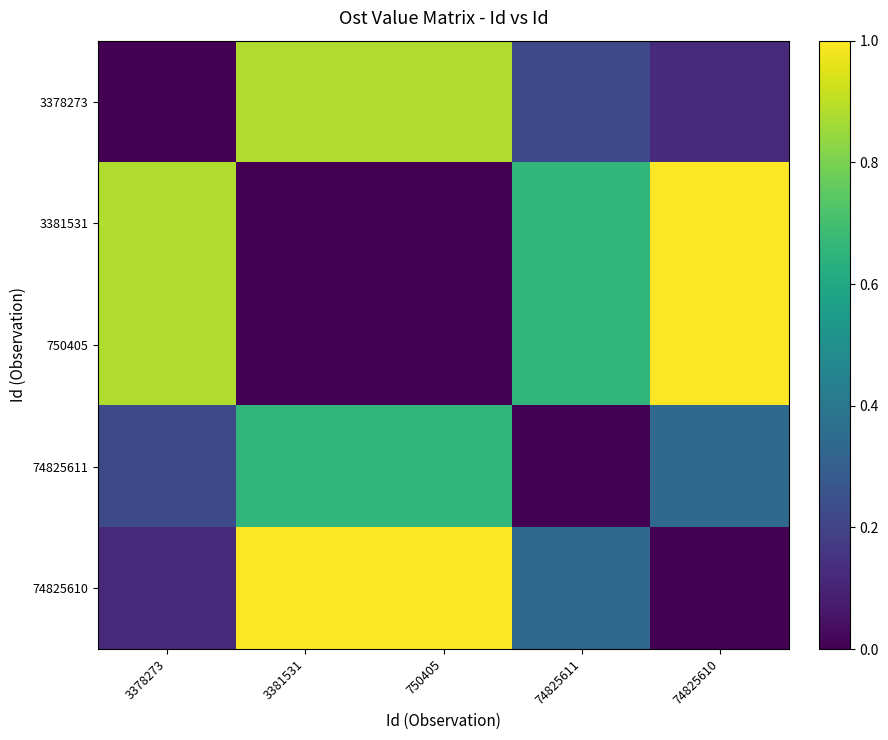

At which category is the sum across all series the highest?

3381531